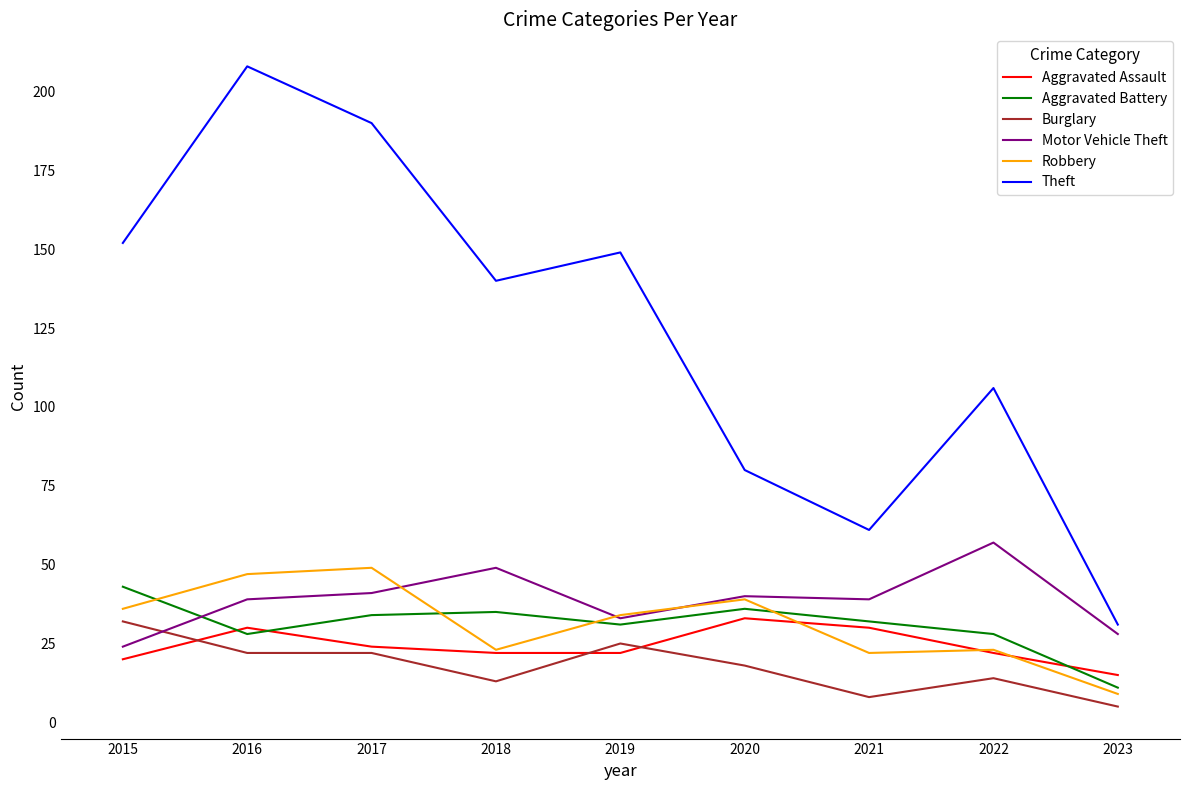

Rank the series at 2017 from lowest to highest value.

Burglary, Aggravated Assault, Aggravated Battery, Motor Vehicle Theft, Robbery, Theft